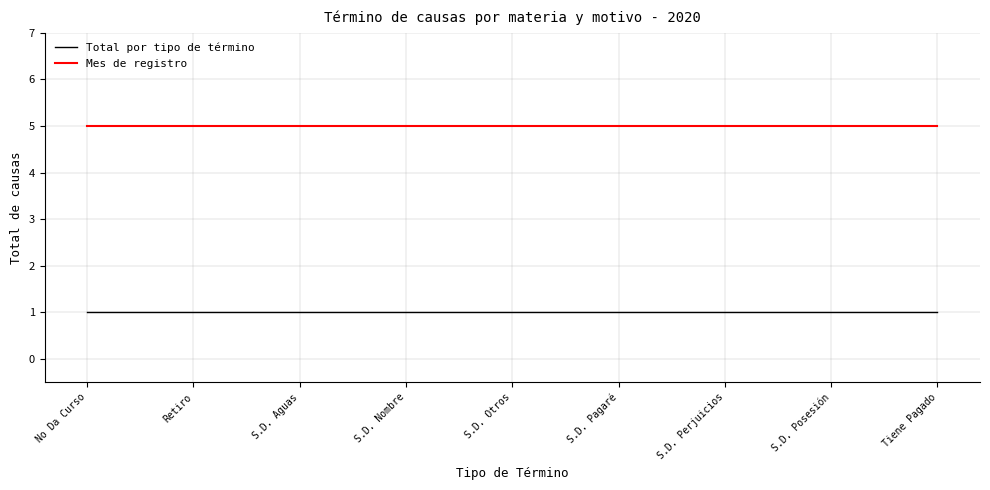

What value does the Mes de registro series have at Tiene Pagado?

5